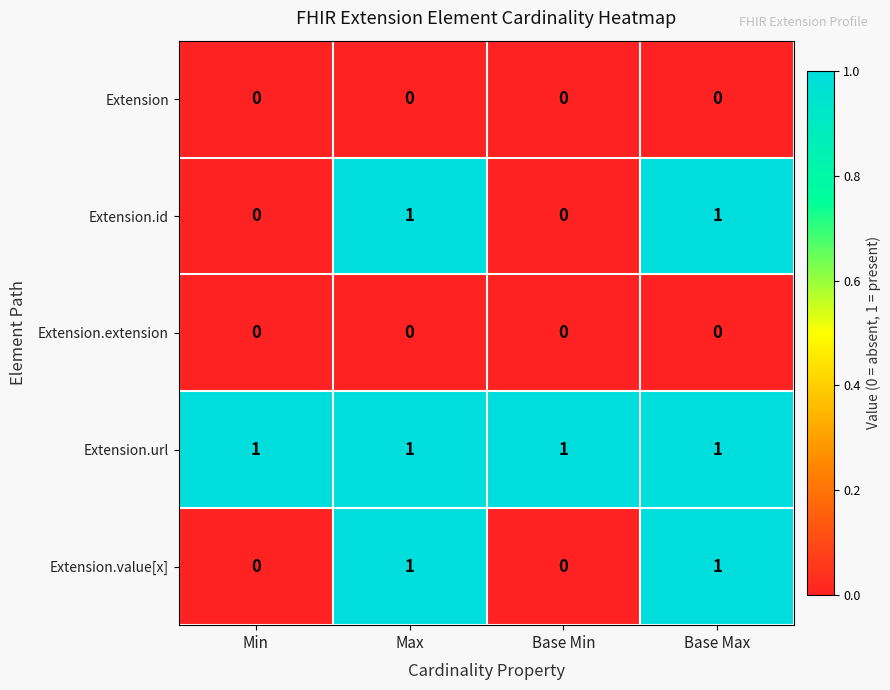

How many categories are shown in the chart?

4